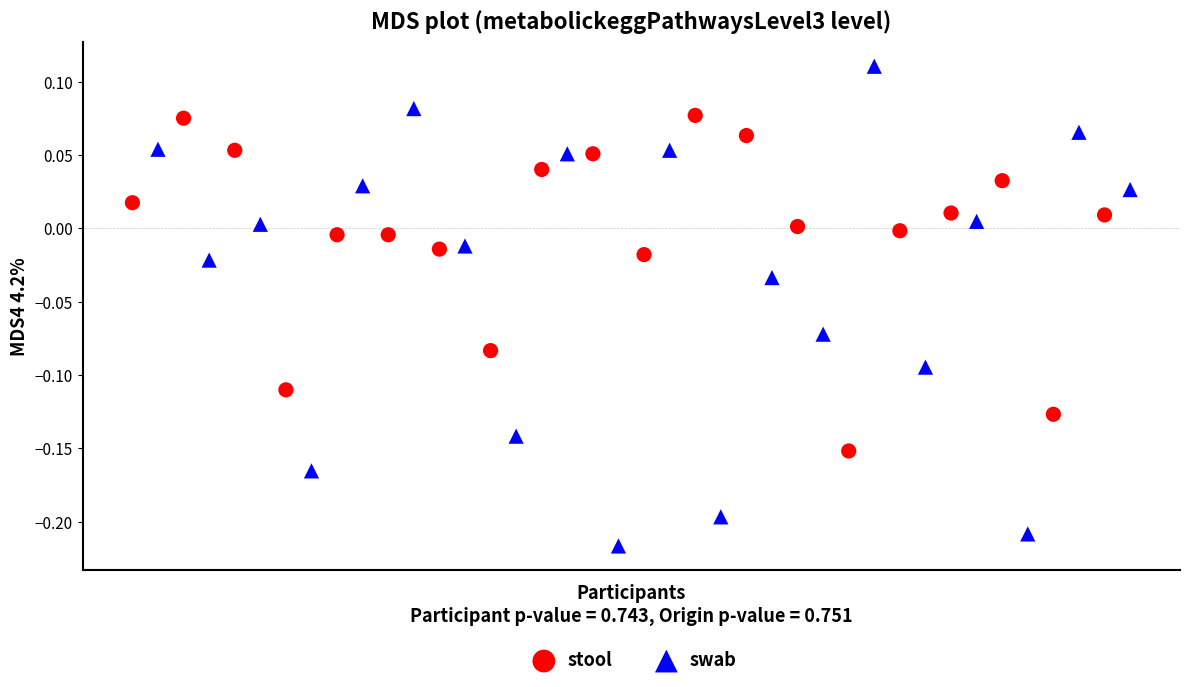

What are all the series names shown in the legend?

stool, swab